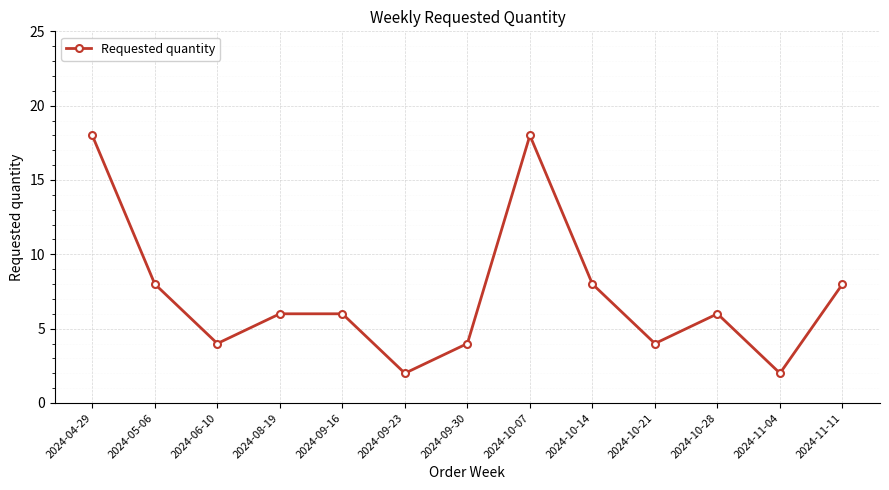

The value at 2024-04-29 is 18. True or false?

True